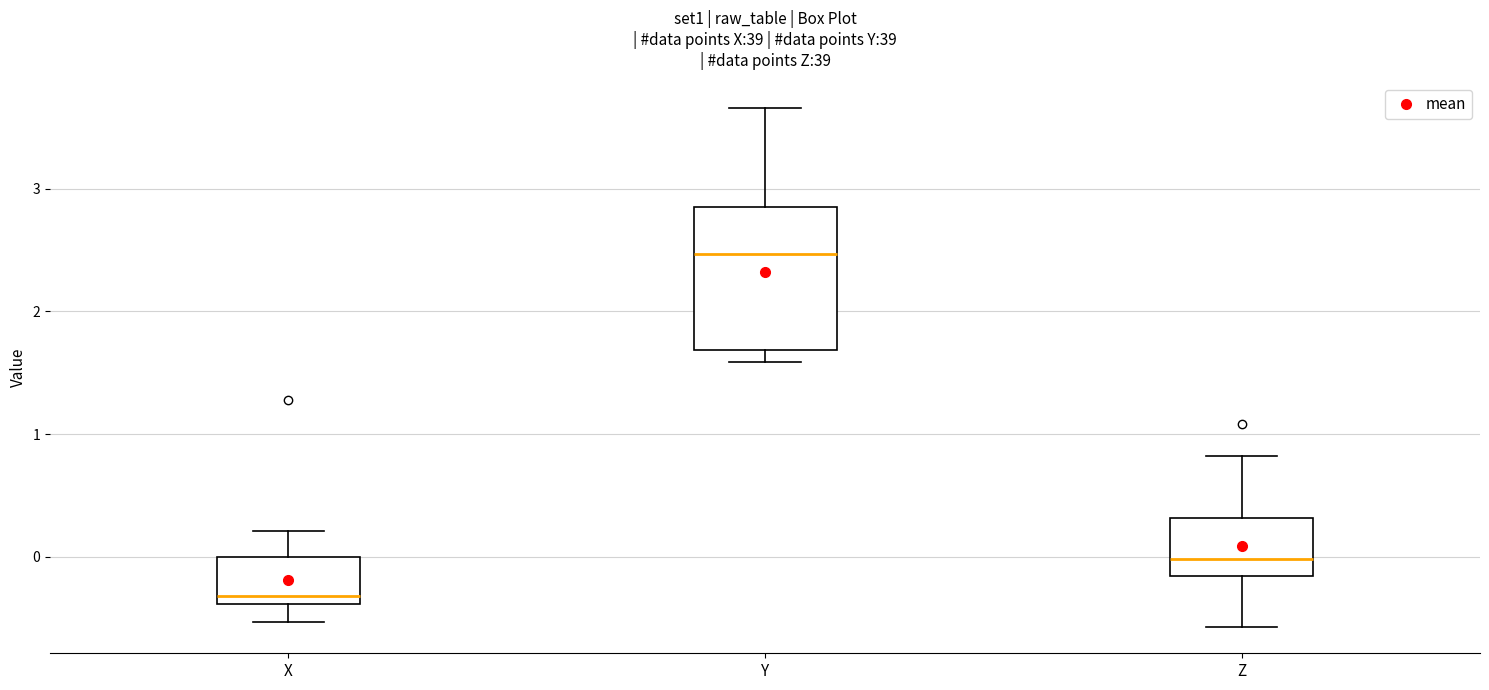

Which box is the tallest, from its lower edge to its upper edge?

Y